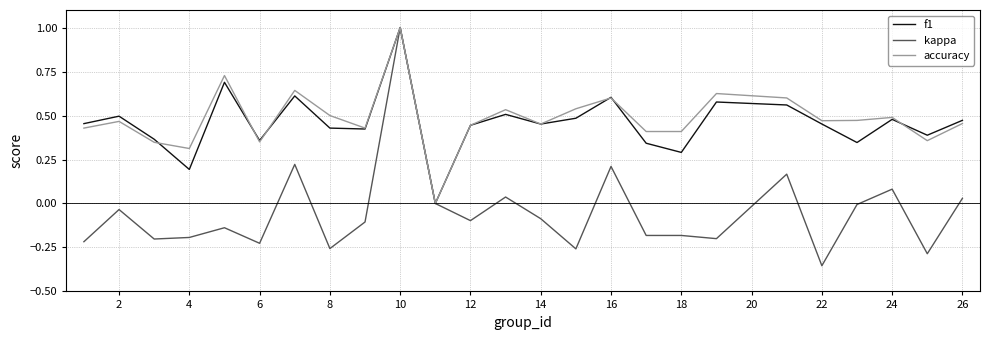

Which series has the widest spread of values?

kappa